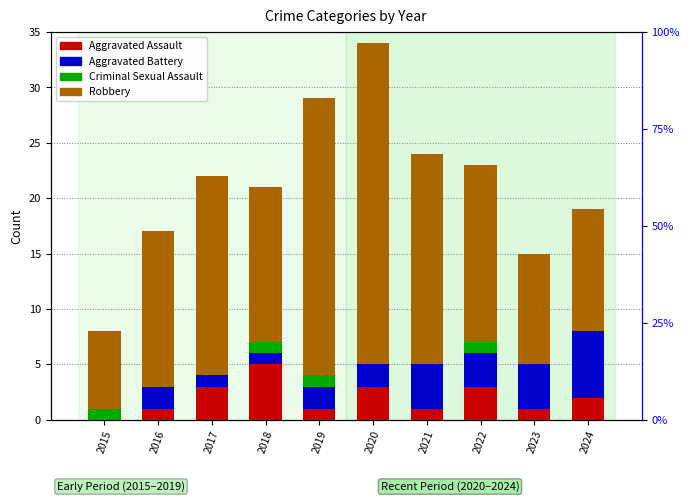

What is the maximum value for Aggravated Battery?

6